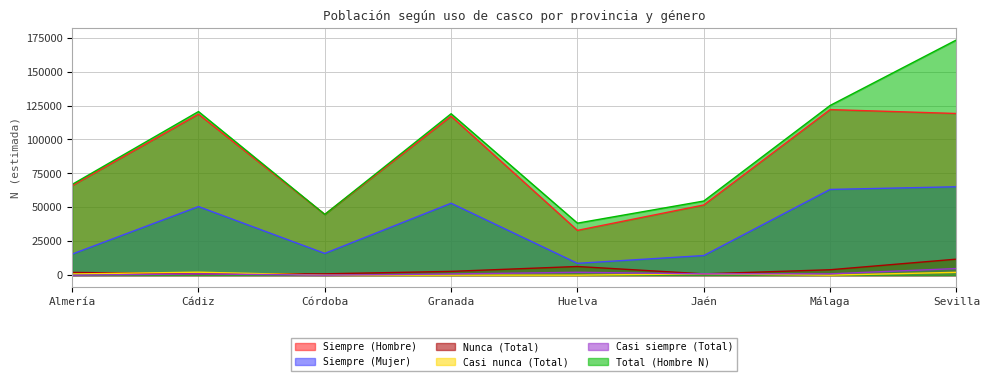

Read the Total (Hombre N) value at Almería, to the nearest 100.

66900